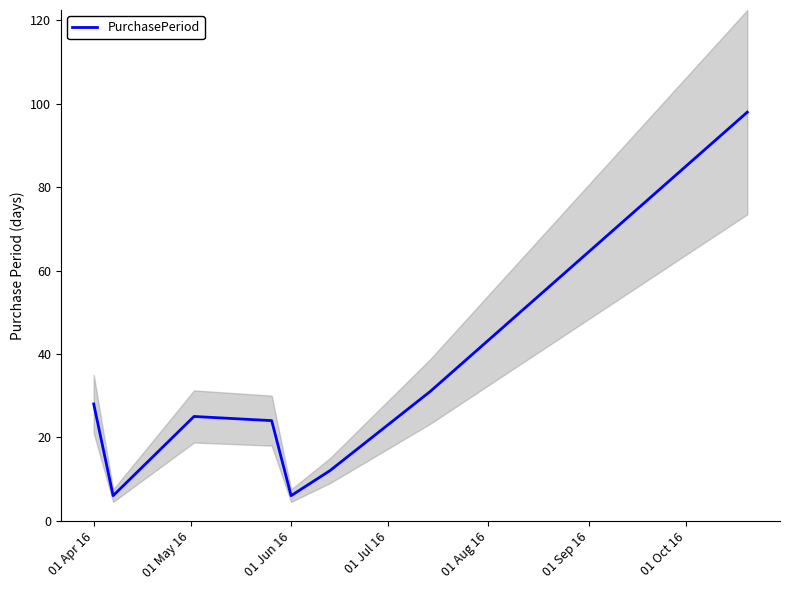

The PurchasePeriod series shows 6 at 01 Jun 16. True or false?

True